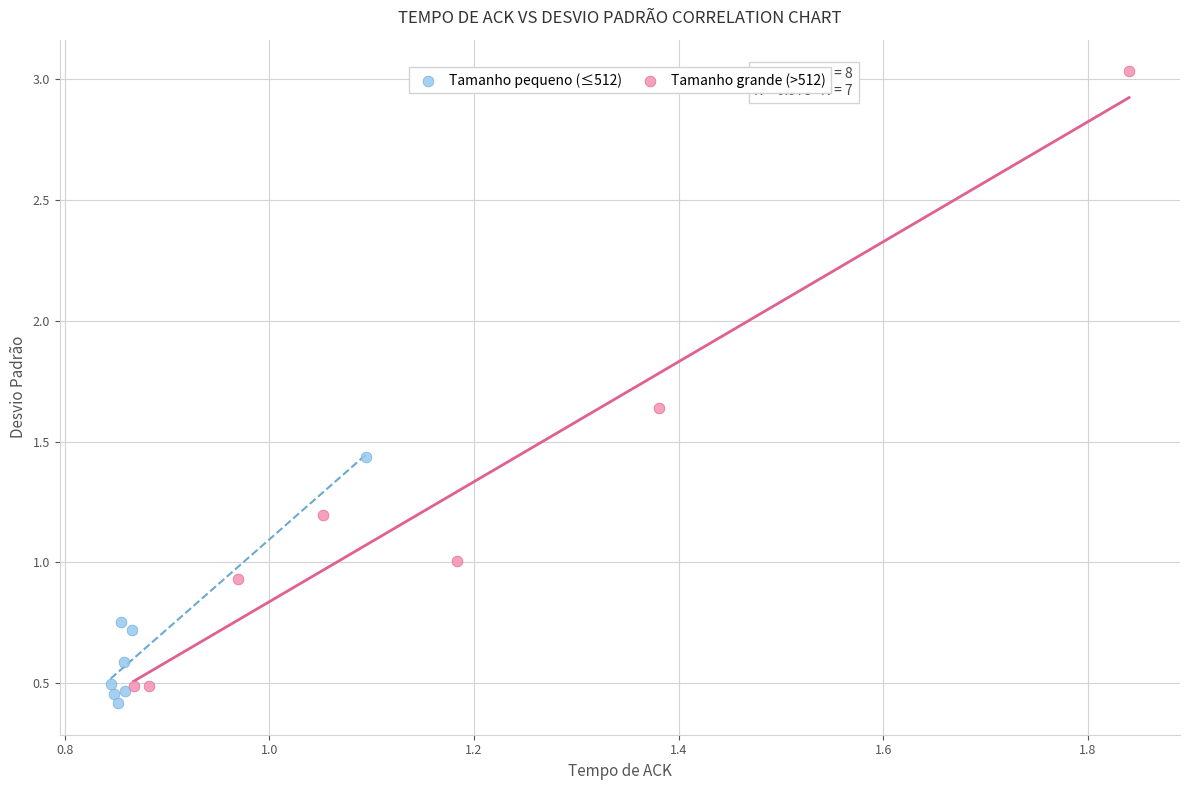

Which series contains the highest Y value?

Tamanho grande (>512)